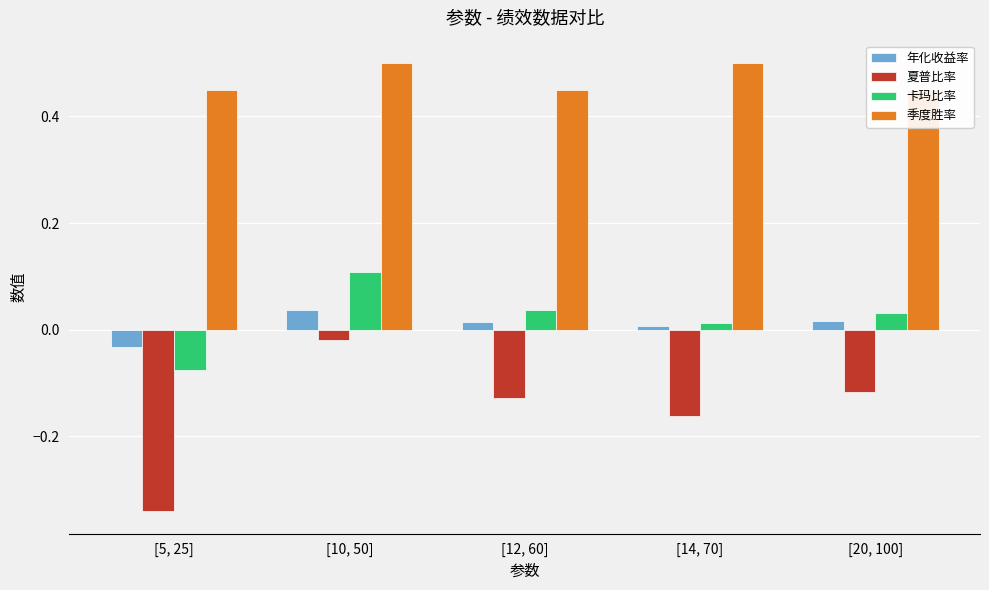

Between [10, 50] and [5, 25], which is larger?

[10, 50]